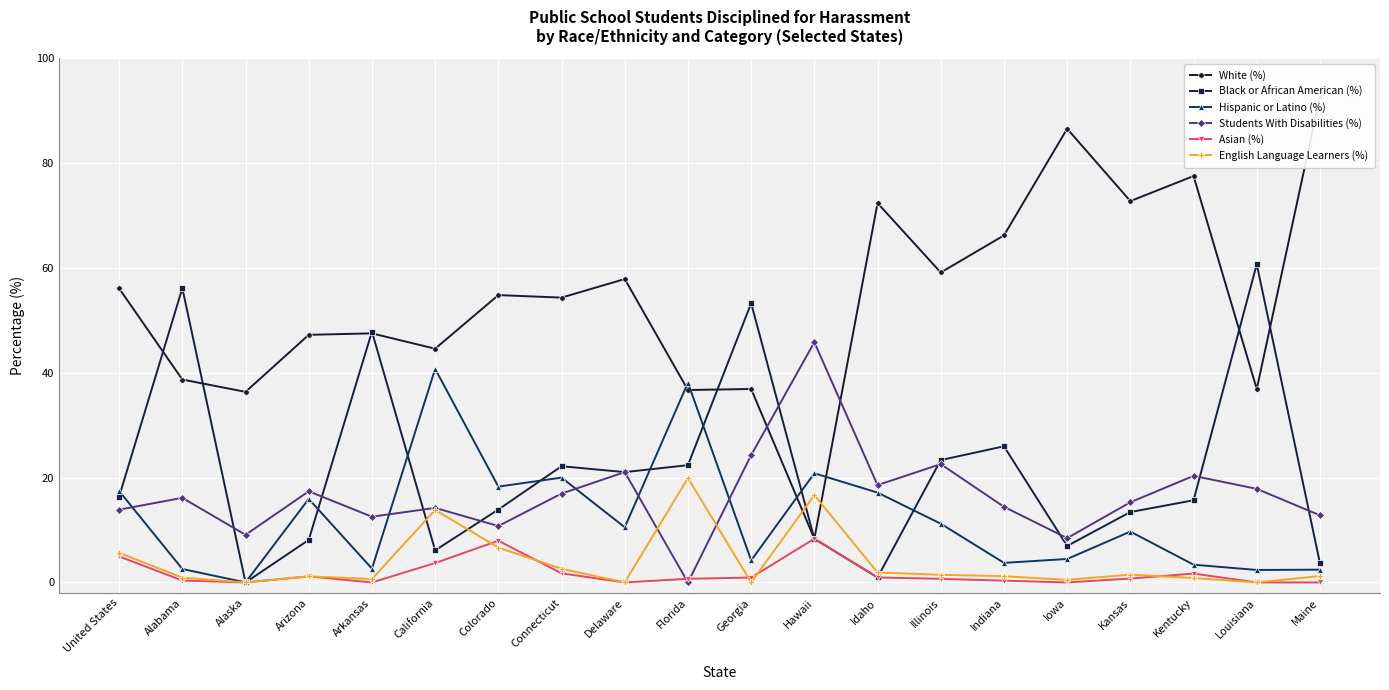

What is the difference between the highest and lowest values at Connecticut?

52.6